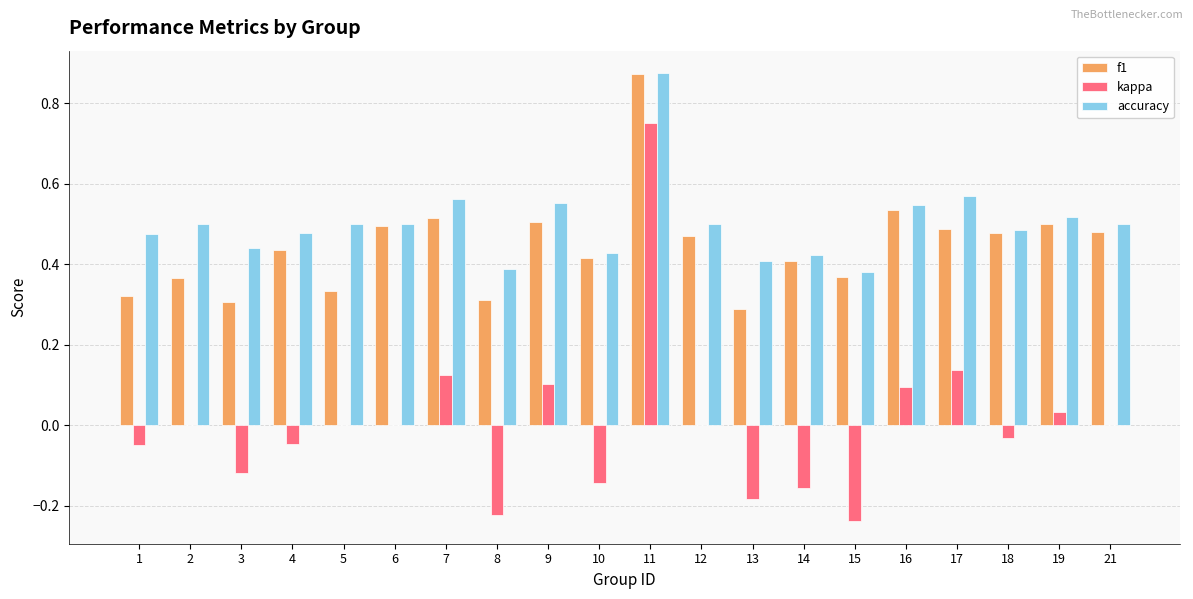

The accuracy series shows 0.5 at 12. True or false?

True